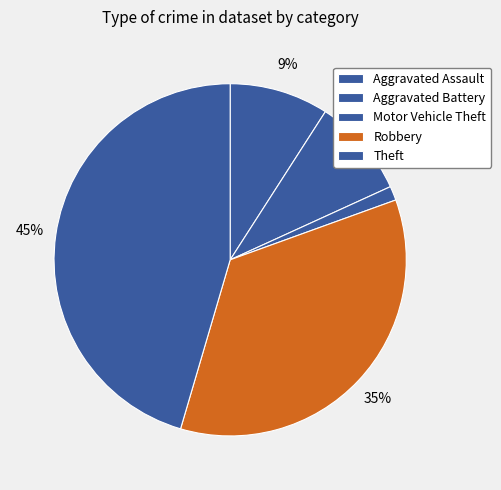

How many slices are in this pie chart?

5